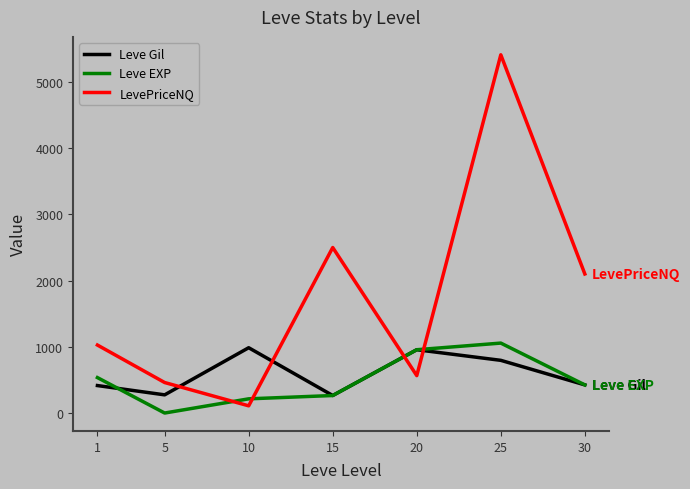

Which category has the highest value in the Leve EXP series?

25